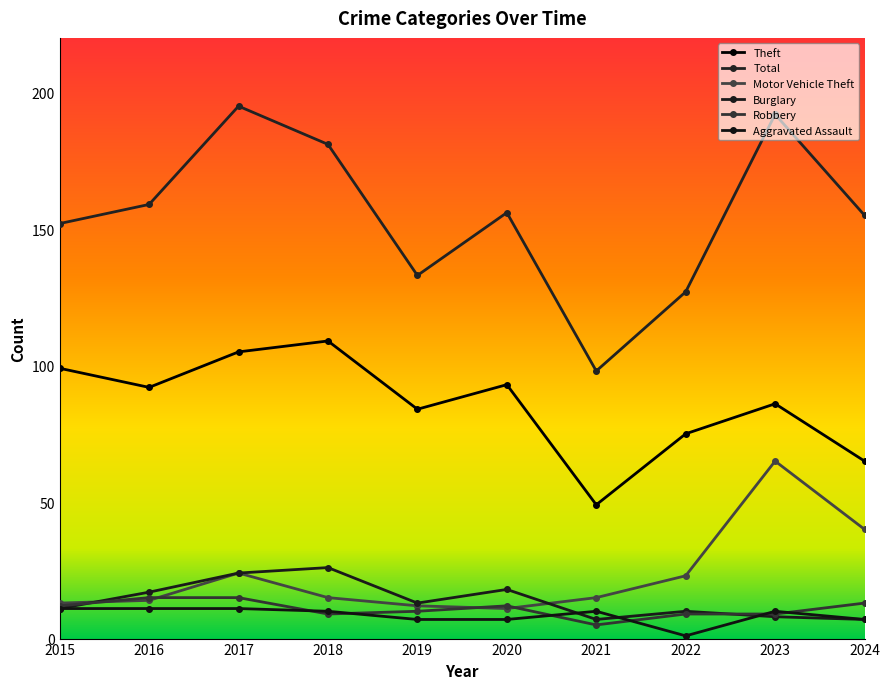

True or false: Total has more than 0 interior local peaks.

True